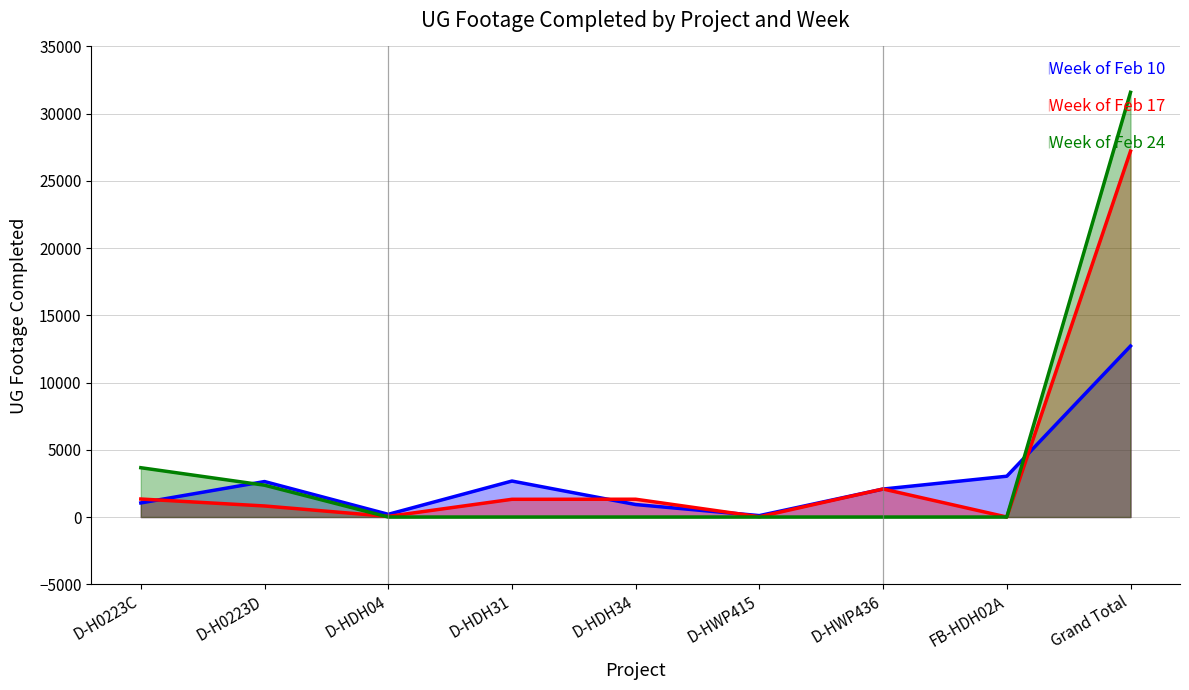

What is the average value of the Week of Feb 10 series?

2826